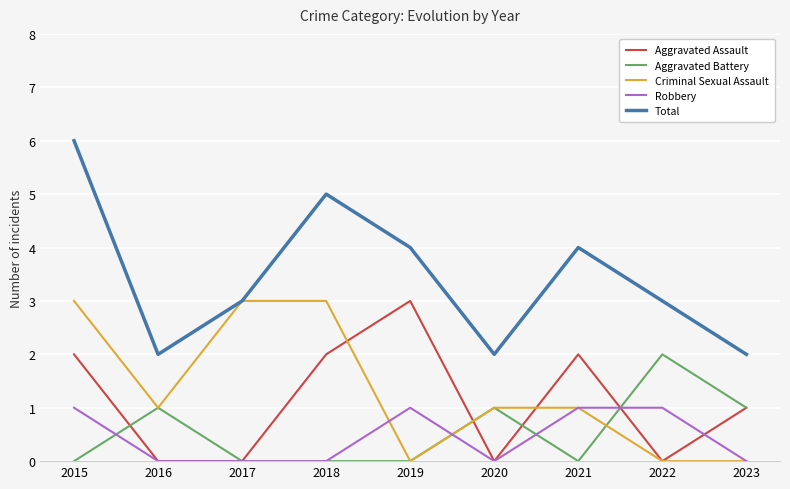

True or false: Total and Robbery cross at least once.

False